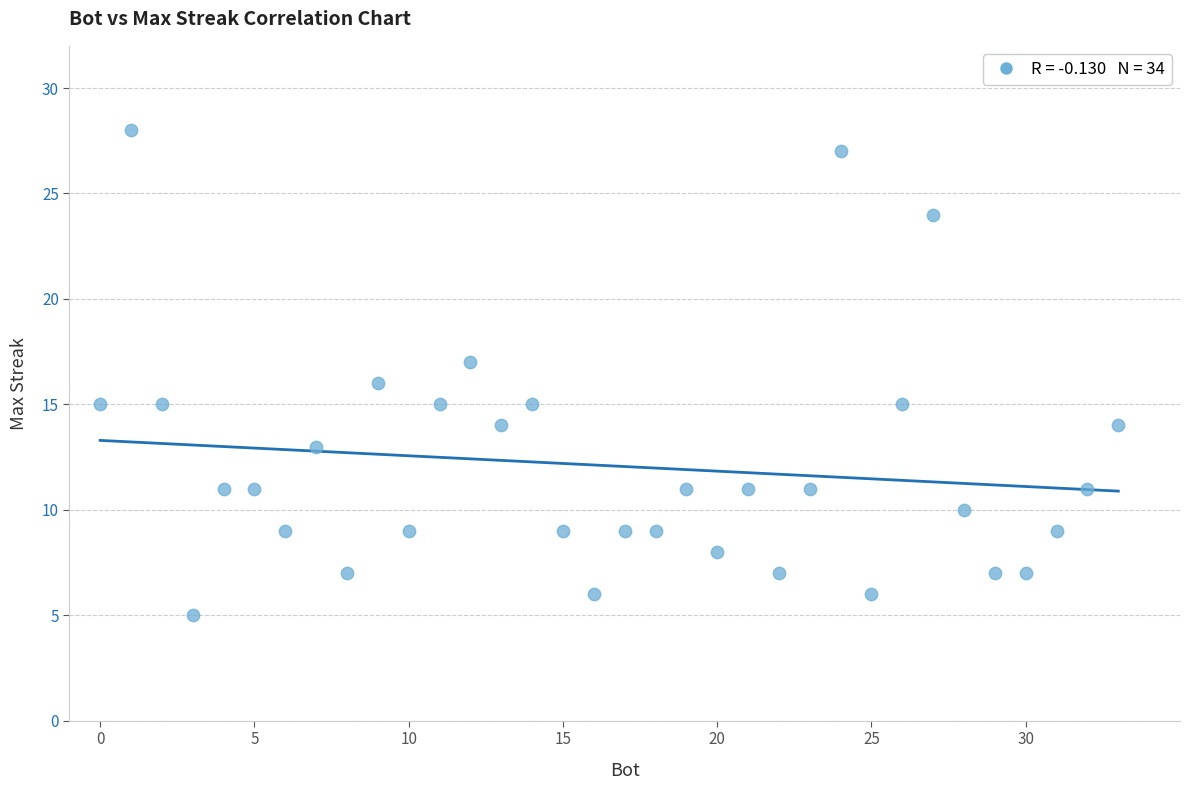

What is the range of Y values (max minus min)?

23